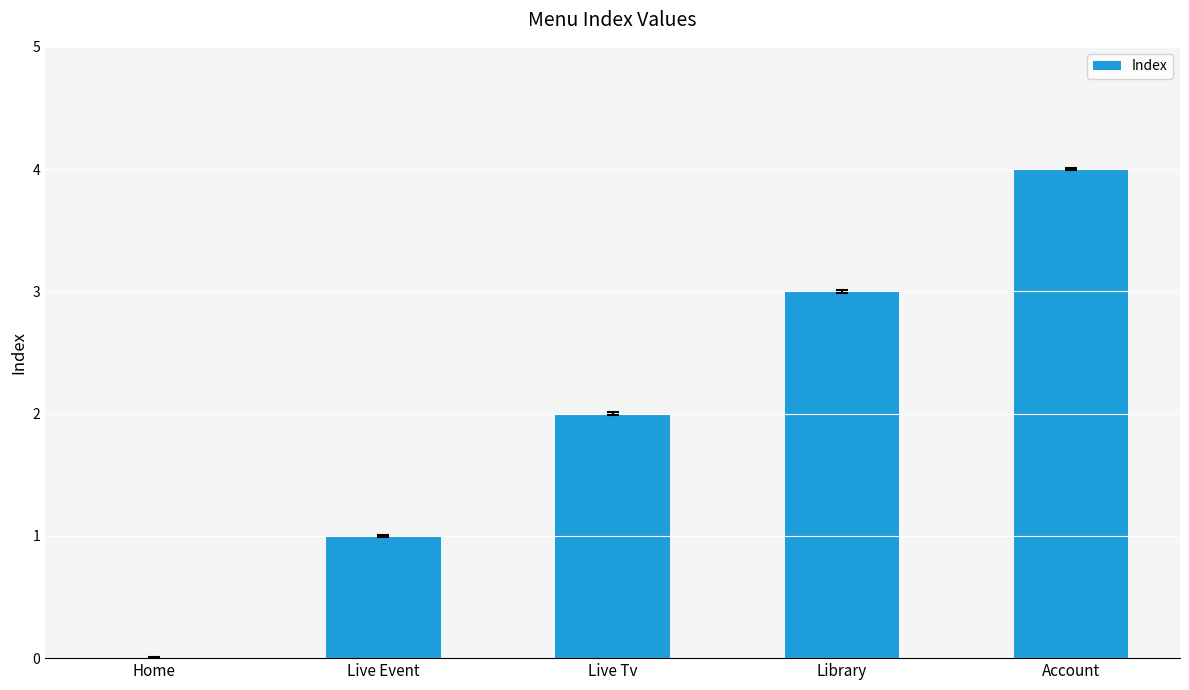

The chart shows a value of 2 at Home. True or false?

False